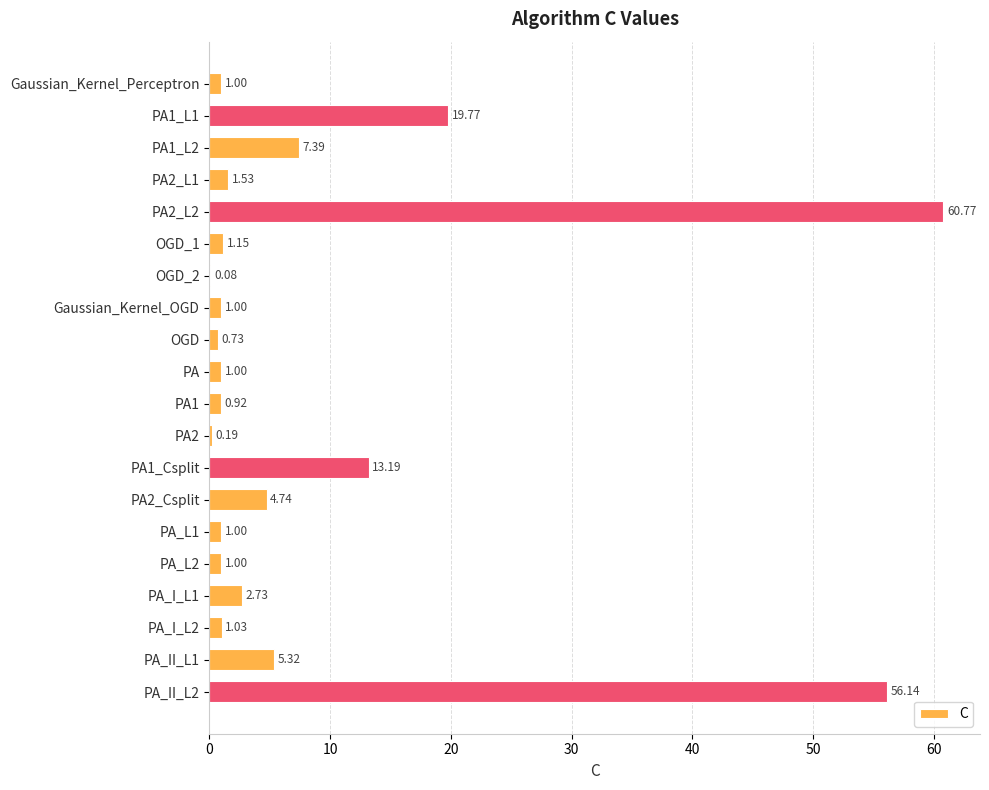

What is the sum of the values at PA1_L1 and PA2_L2?

80.5